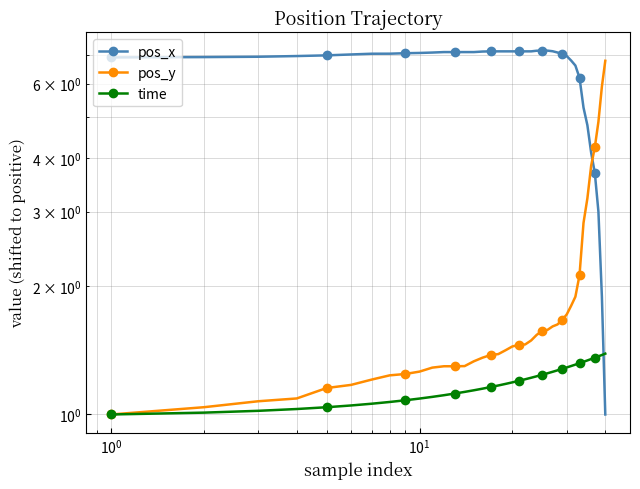

How many lines are shown in the chart?

3